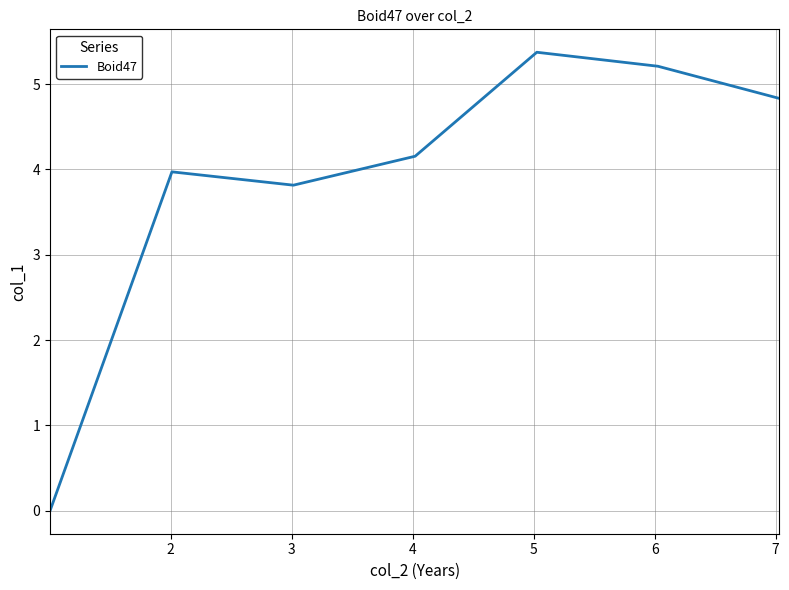

What is the sum of all values?

27.4